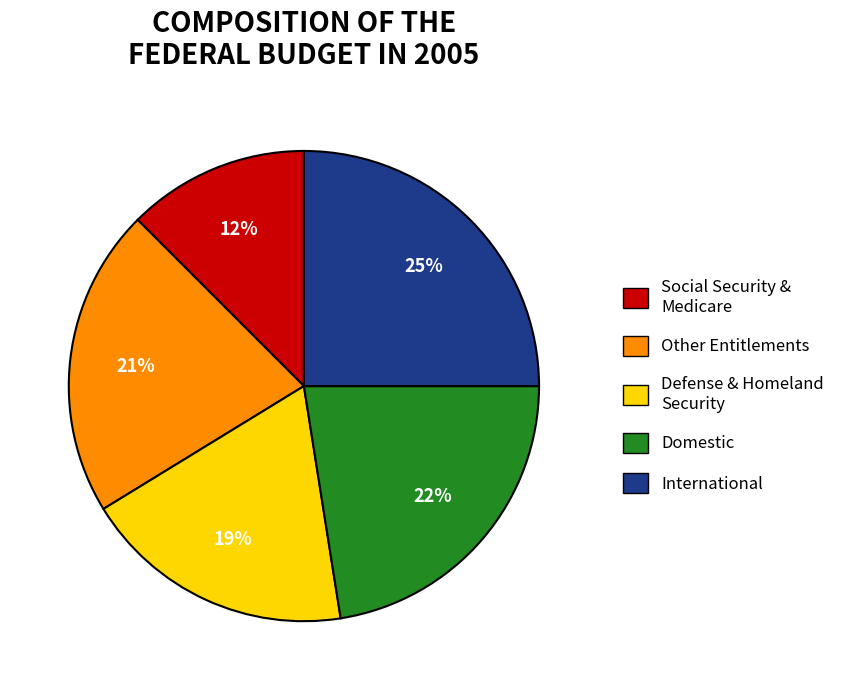

Is the sum of Social Security & Medicare and Domestic greater than half?

No